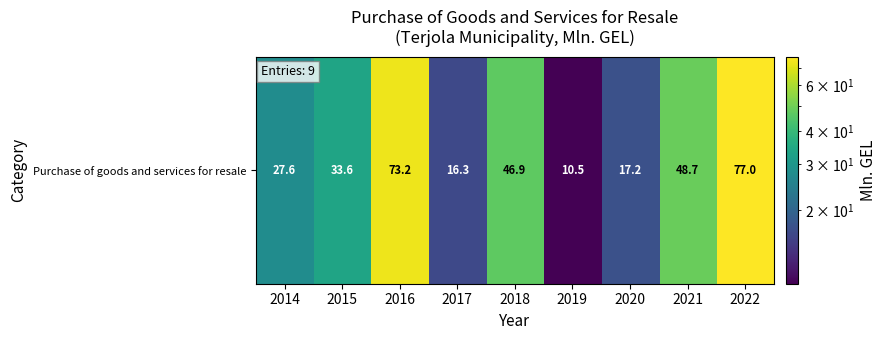

What is the sum of the values at 2019 and 2015?

44.1